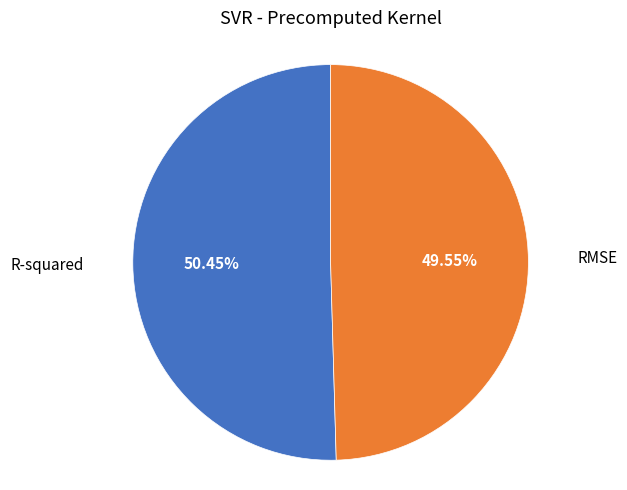

Does any single category account for the majority?

Yes